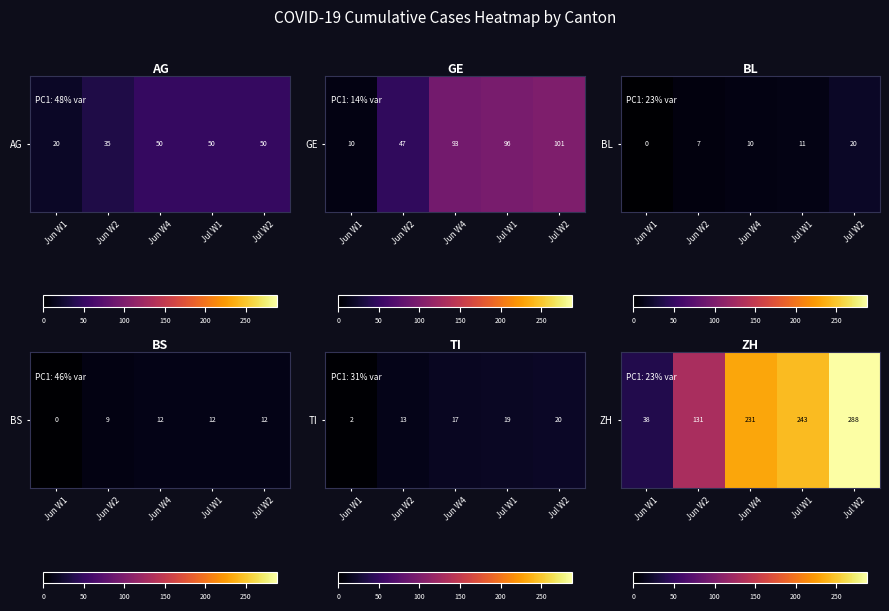

How many distinct data groups are displayed?

1